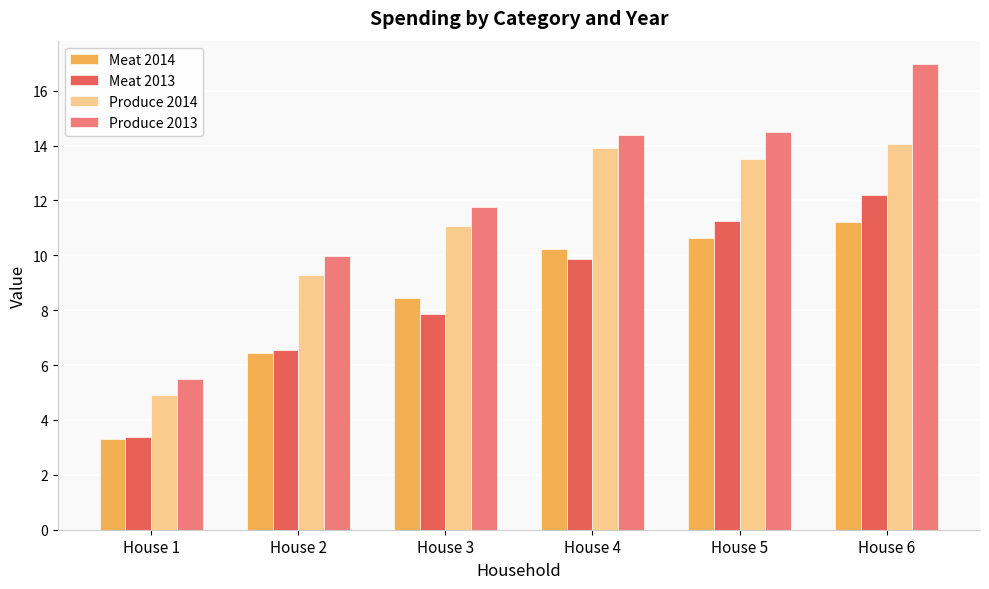

Which series has the largest range (max minus min)?

Produce 2013